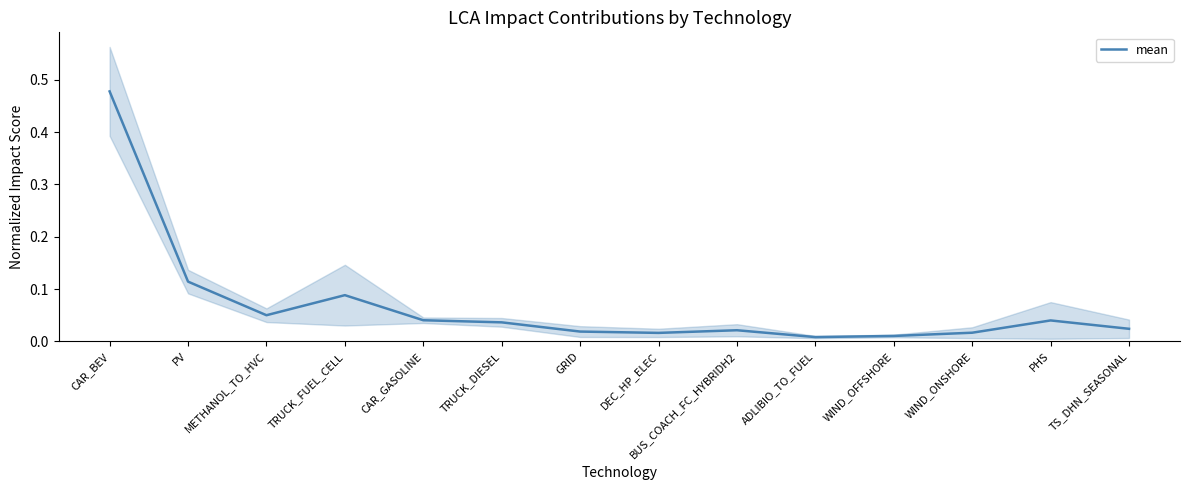

True or false: there are more than 1 points higher than both neighbors.

True